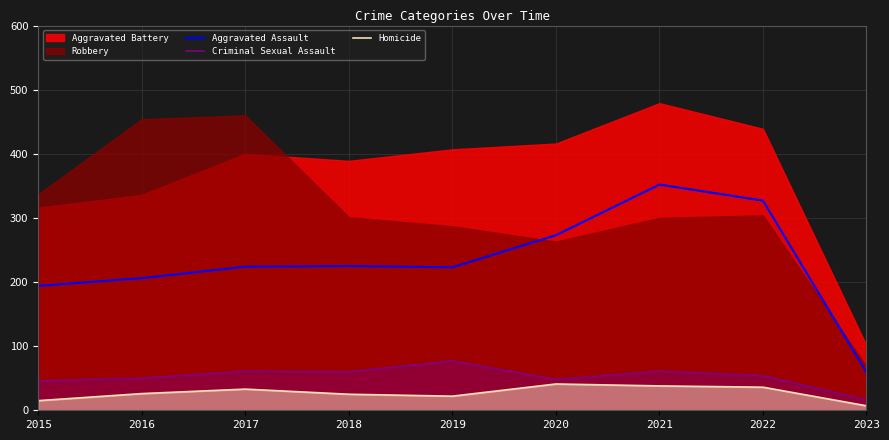

What is the approximate value of Homicide at 2021, to the nearest 5?

40